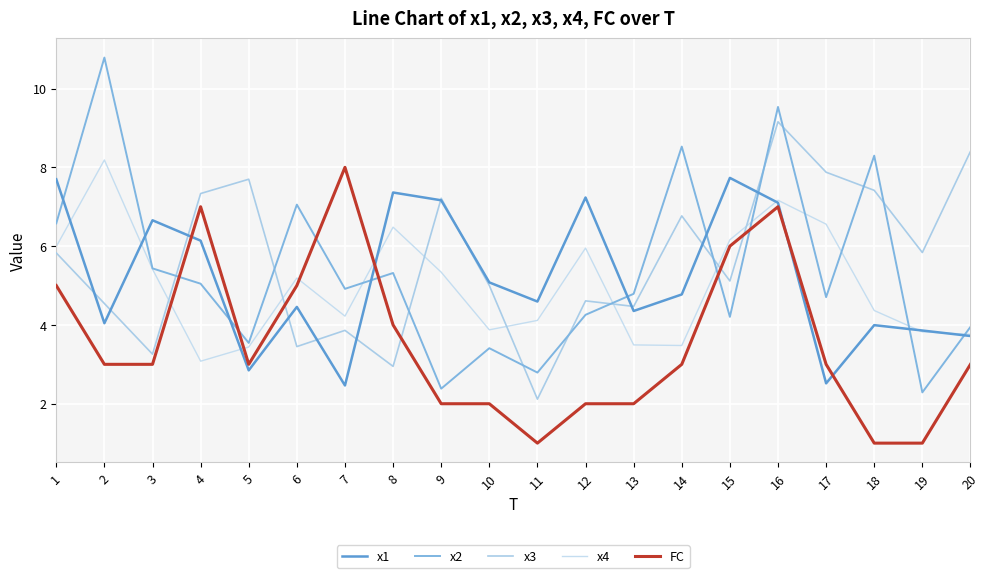

How many lines are shown in the chart?

5